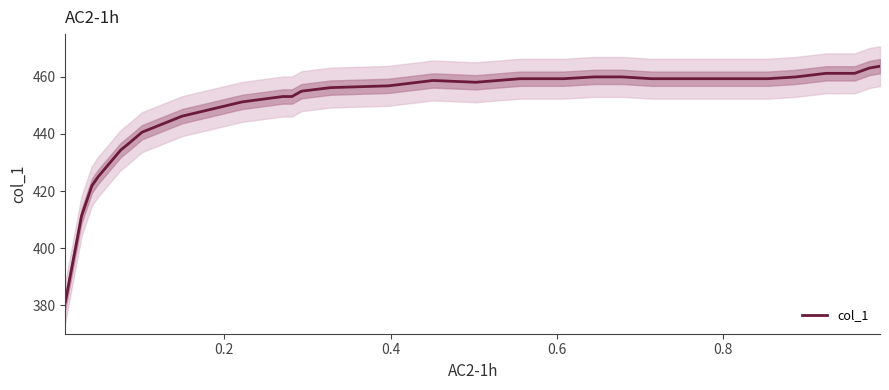

What is the highest value of the col_1 series?

463.8